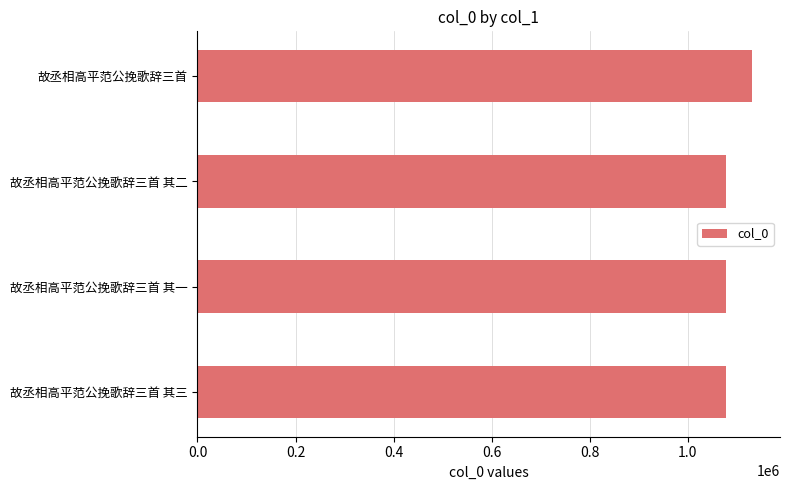

What is the maximum value shown in the chart?

1131730